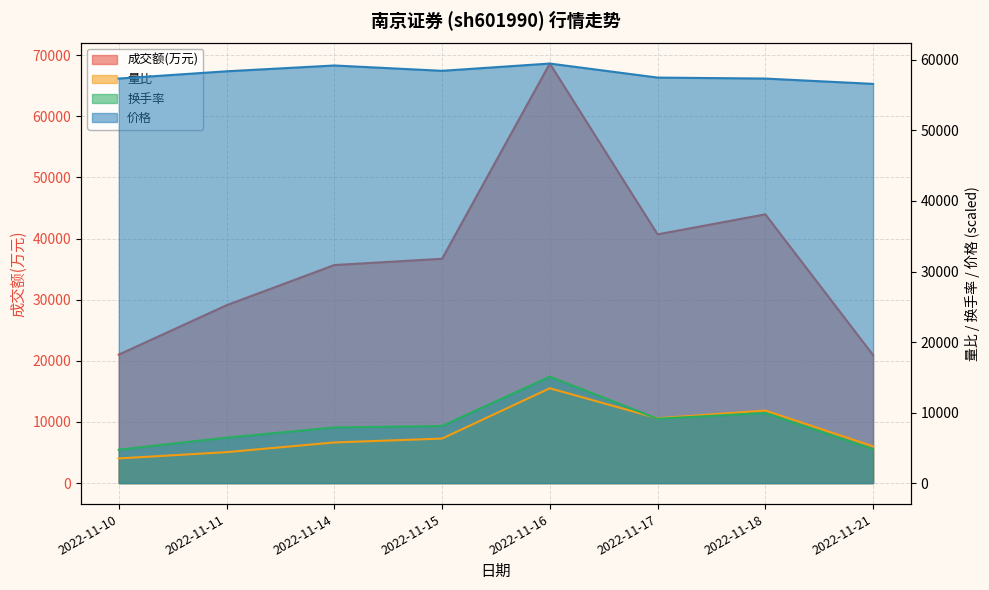

Rank the series by their maximum value, from lowest to highest.

量比, 换手率, 价格, 成交额(万元)